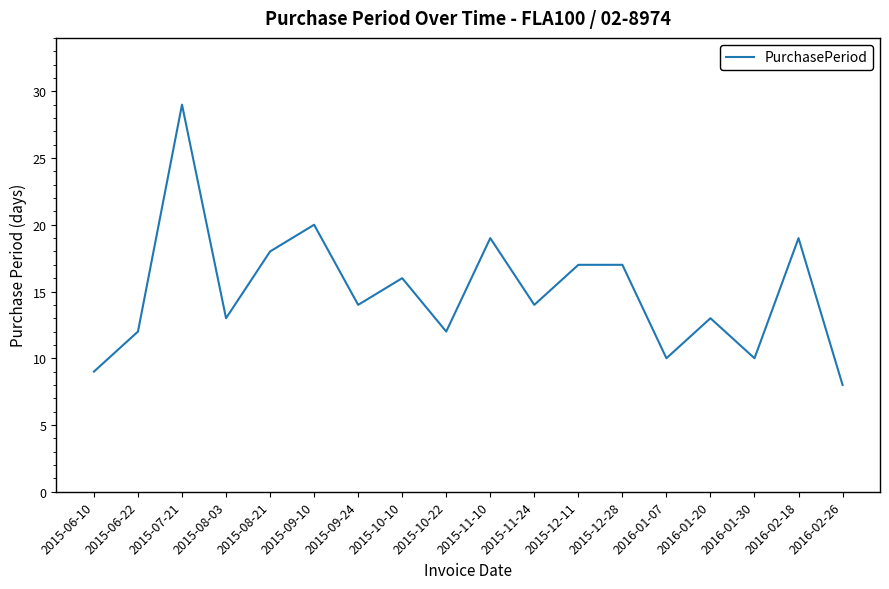

What is the difference between the values at 2016-02-26 and 2015-11-24?

6